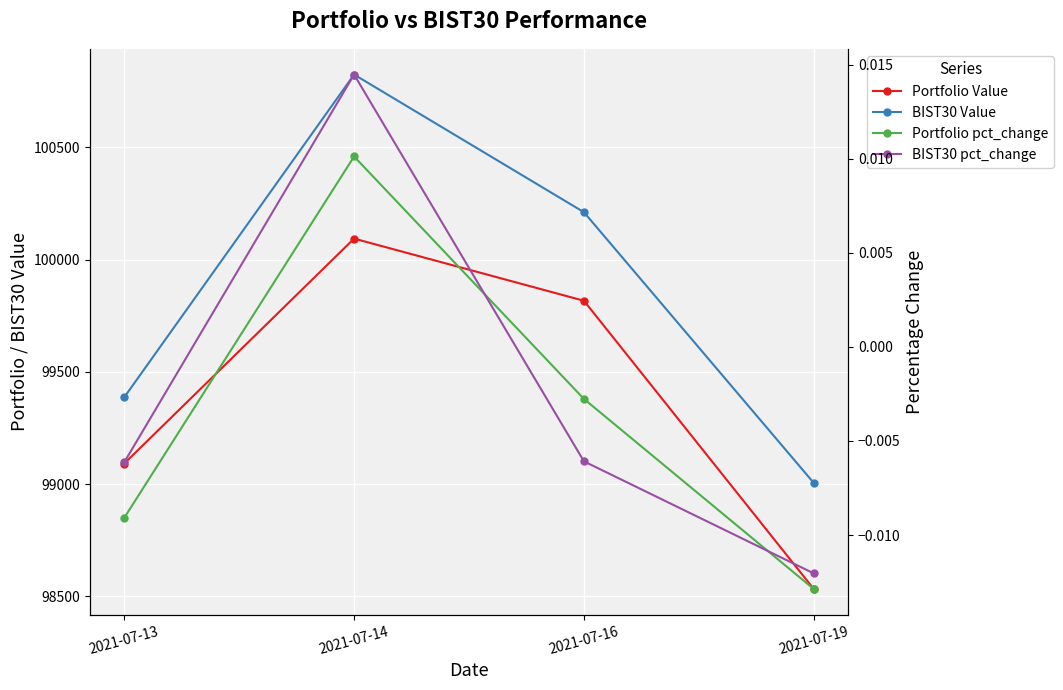

Where does the BIST30 Value series first go above 100211?

2021-07-14